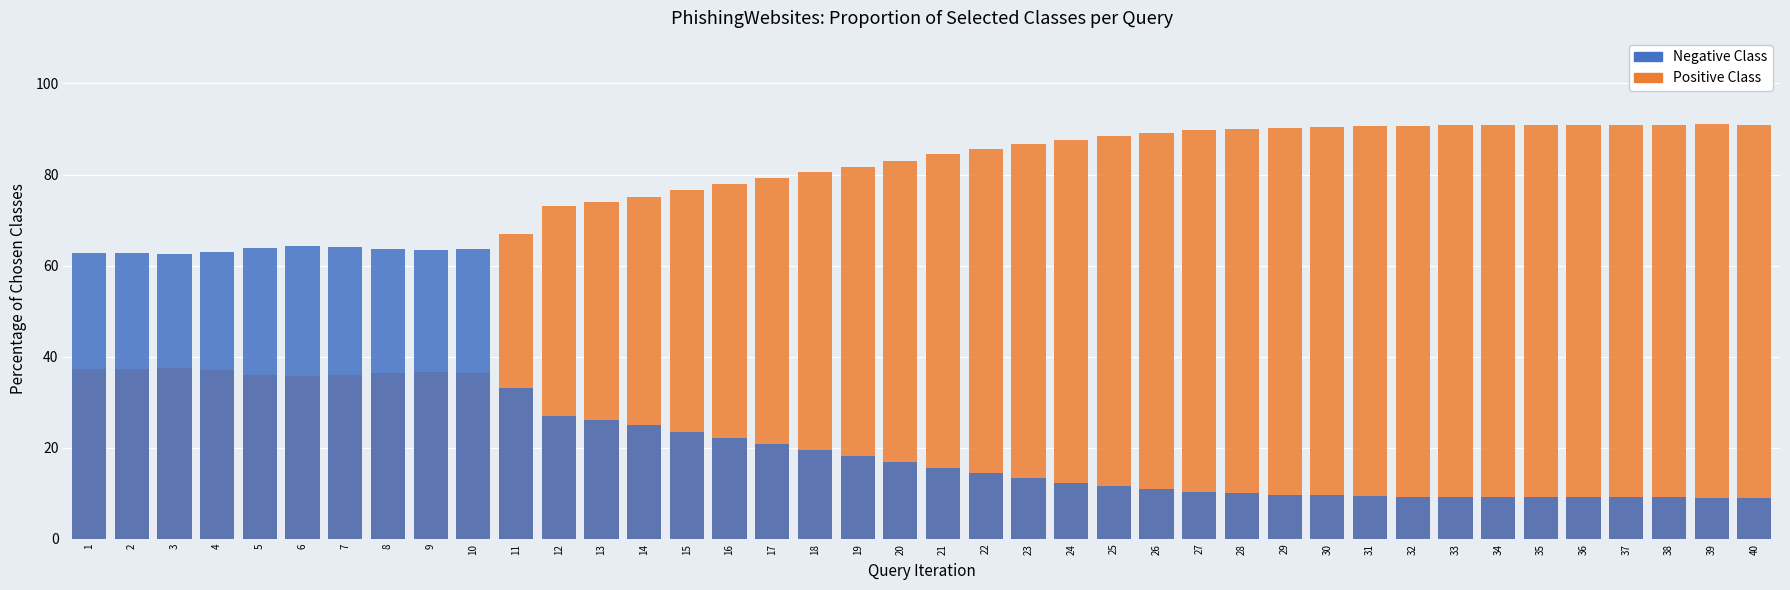

What is the spread (max minus min) of values at 27?

79.4